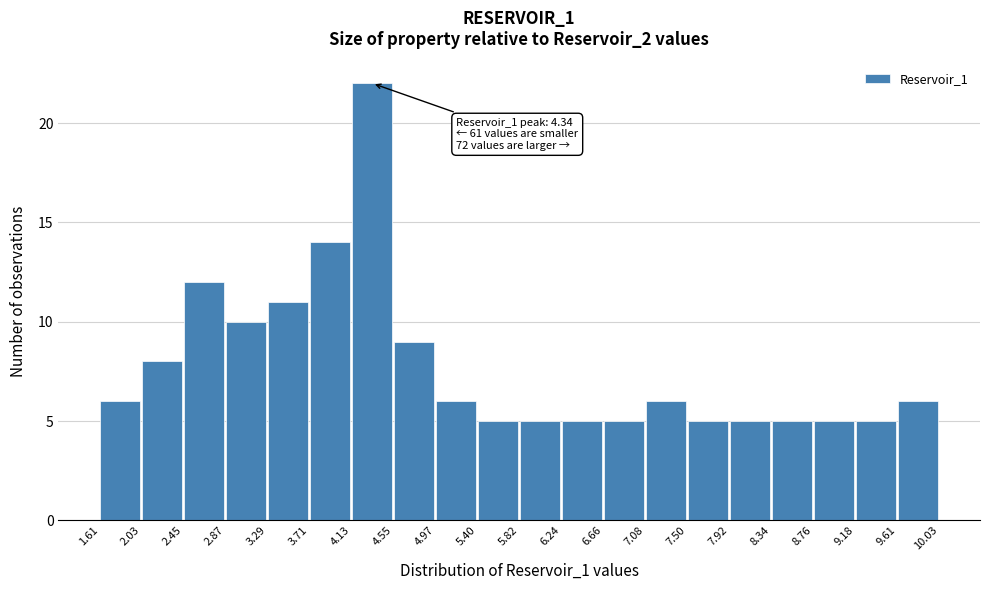

Over which range of the x-axis is the bar tallest?

4.13 to 4.55